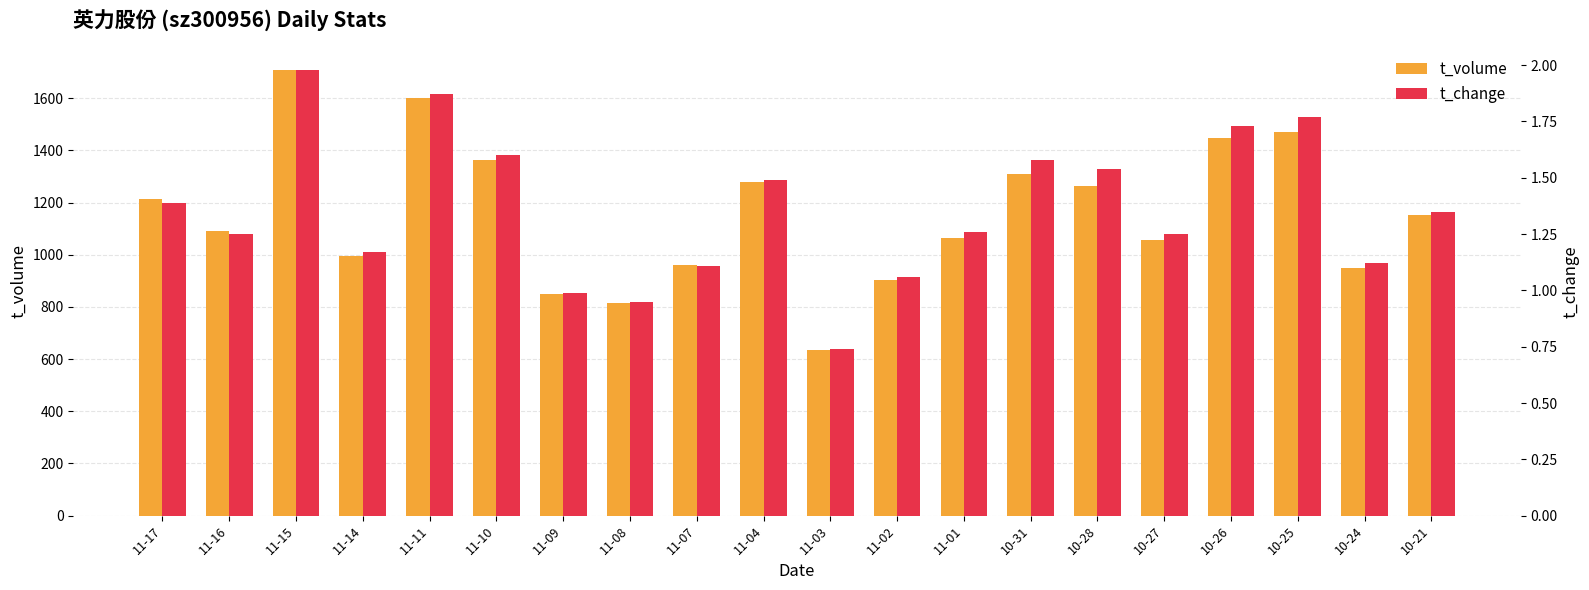

Reading right to left, what are all the values shown in this chart?

t_volume: 10-21=1154.0	10-24=951.0	10-25=1469.0	10-26=1447.0	10-27=1056.0	10-28=1264.0	10-31=1311.0	11-01=1063.0	11-02=902.0	11-03=635.0	11-04=1280.0	11-07=960.0	11-08=817.0	11-09=848.0	11-10=1365.0	11-11=1603.0	11-14=996.0	11-15=1710.0	11-16=1092.0	11-17=1214.0
t_change: 10-21=1.4	10-24=1.1	10-25=1.8	10-26=1.7	10-27=1.2	10-28=1.5	10-31=1.6	11-01=1.3	11-02=1.1	11-03=0.7	11-04=1.5	11-07=1.1	11-08=0.9	11-09=1.0	11-10=1.6	11-11=1.9	11-14=1.2	11-15=2.0	11-16=1.2	11-17=1.4